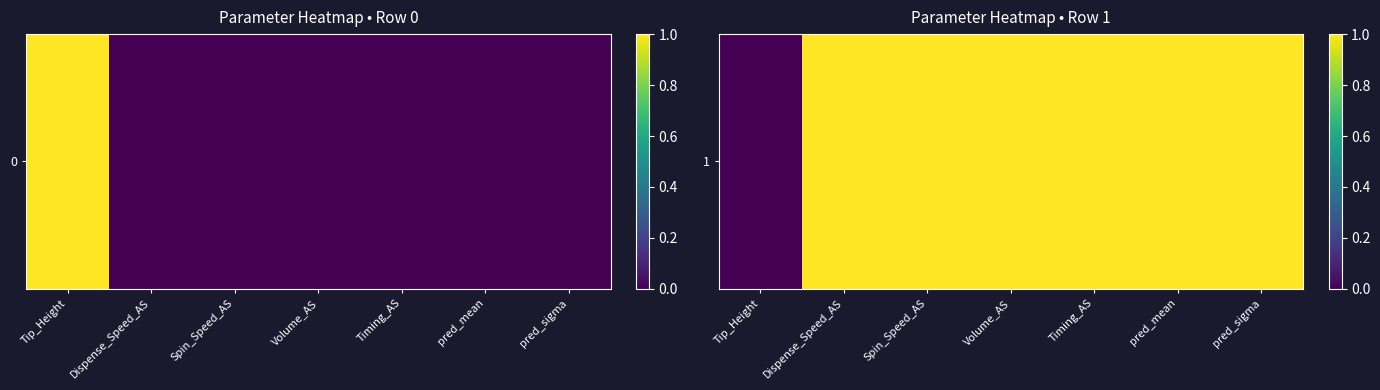

Count the number of data series in this chart.

1